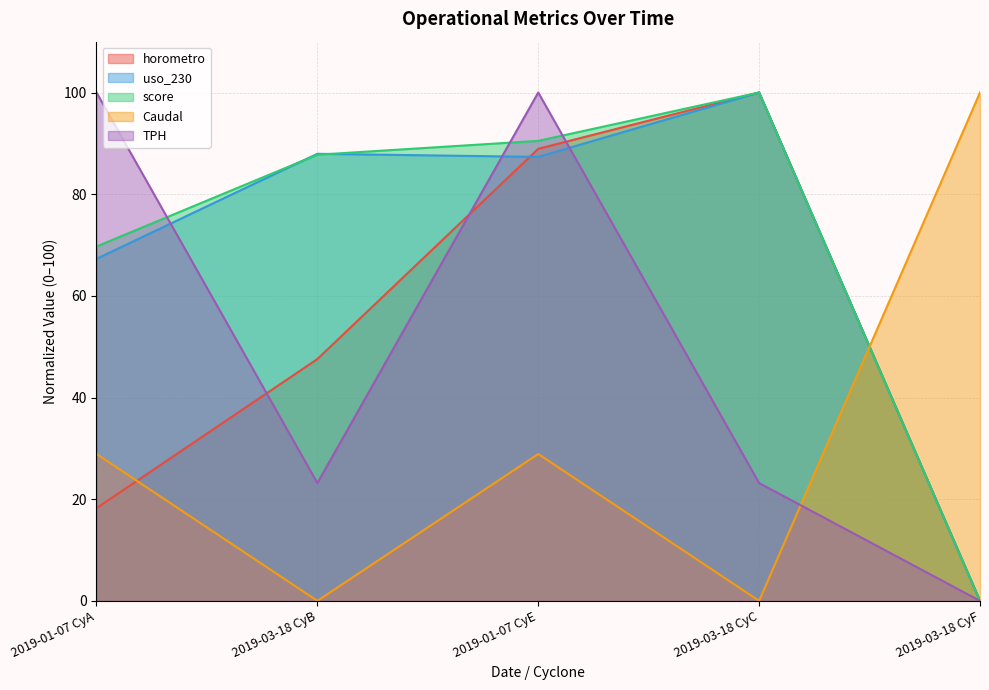

How many data points in horometro are above 47?

3